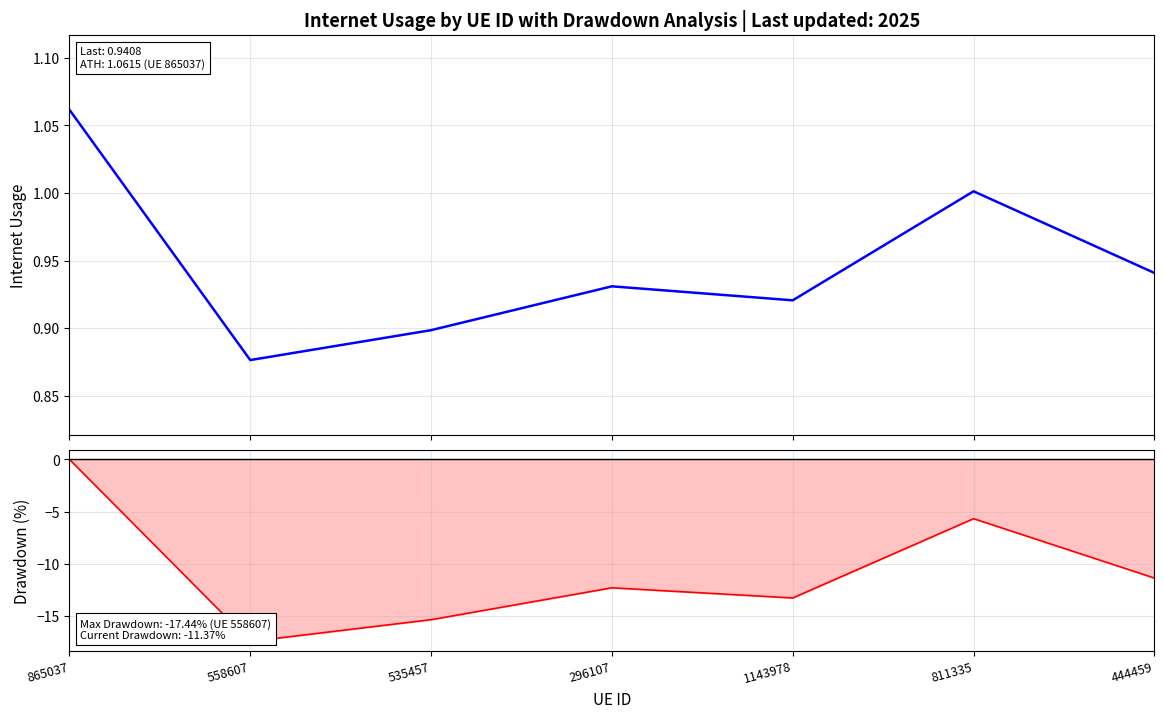

Which series has the widest spread of values?

Drawdown